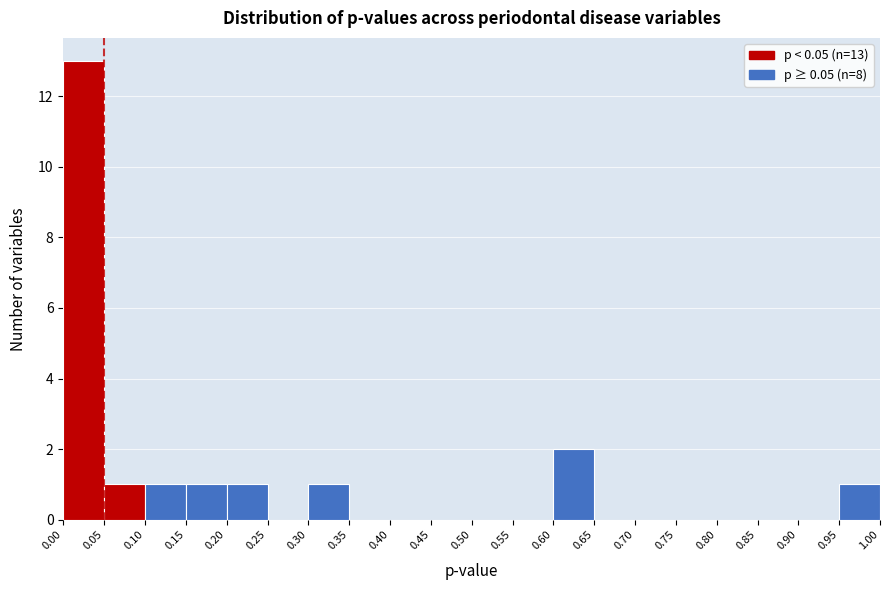

Which range on the x-axis has the tallest bar?

0.00 to 0.05